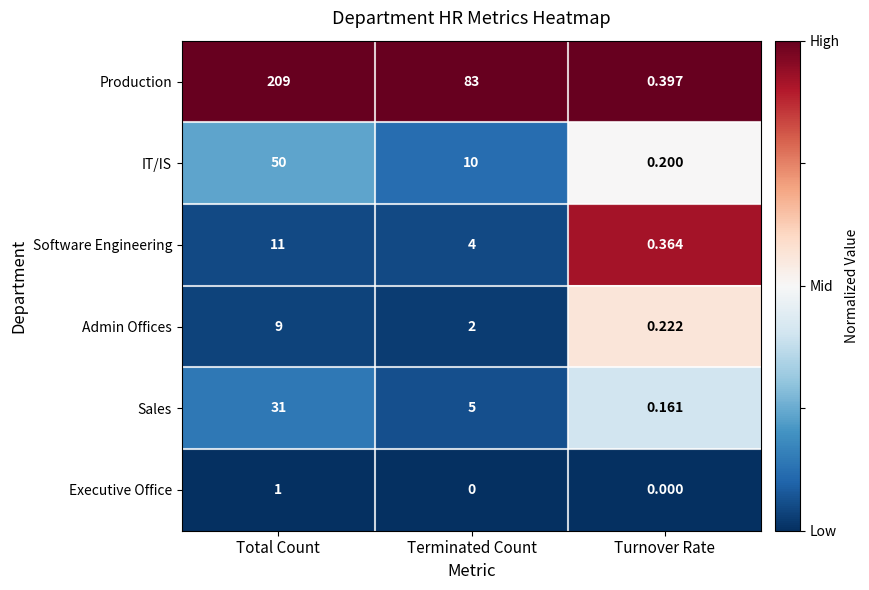

List the series in order of their peak value, highest first.

Production, IT/IS, Sales, Software Engineering, Admin Offices, Executive Office